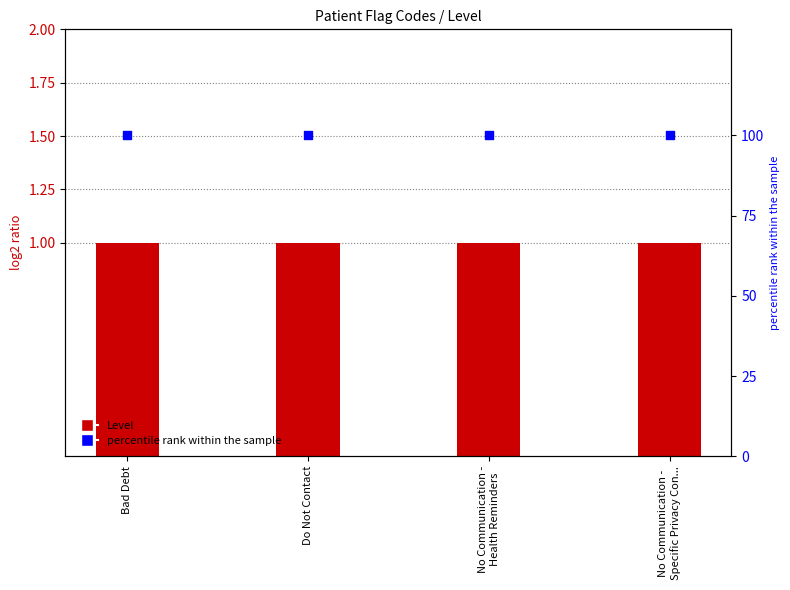

Which series has the largest Y range (max minus min)?

Level